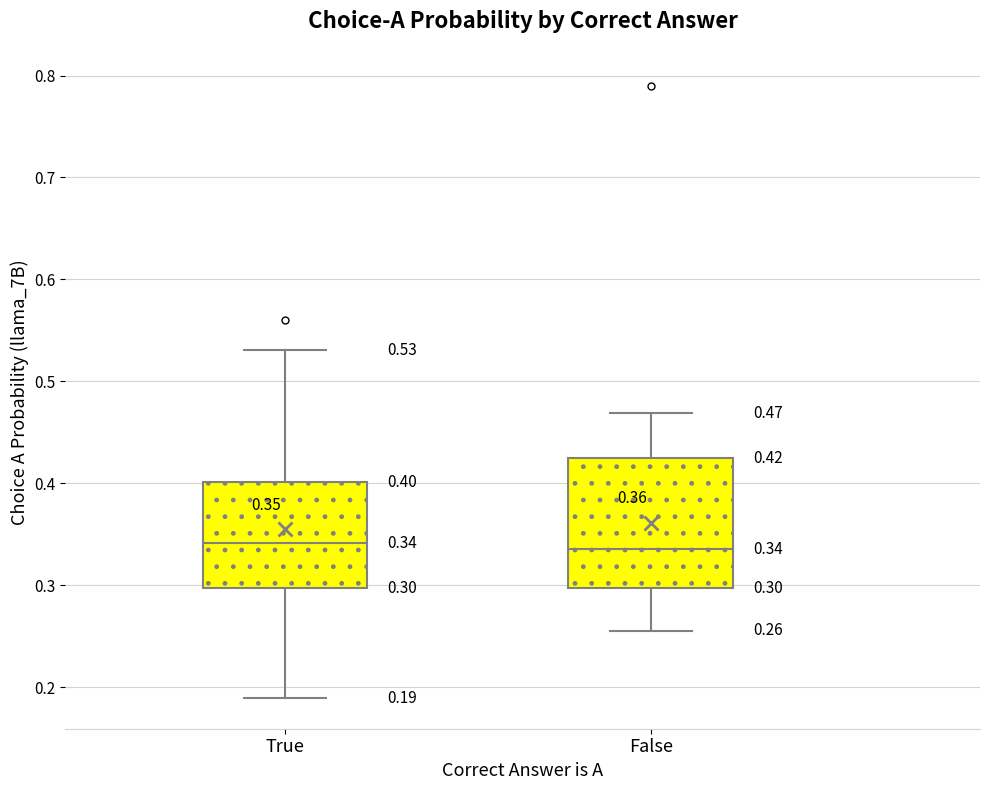

Comparing the boxes themselves (not the whiskers), which one is the tallest?

False